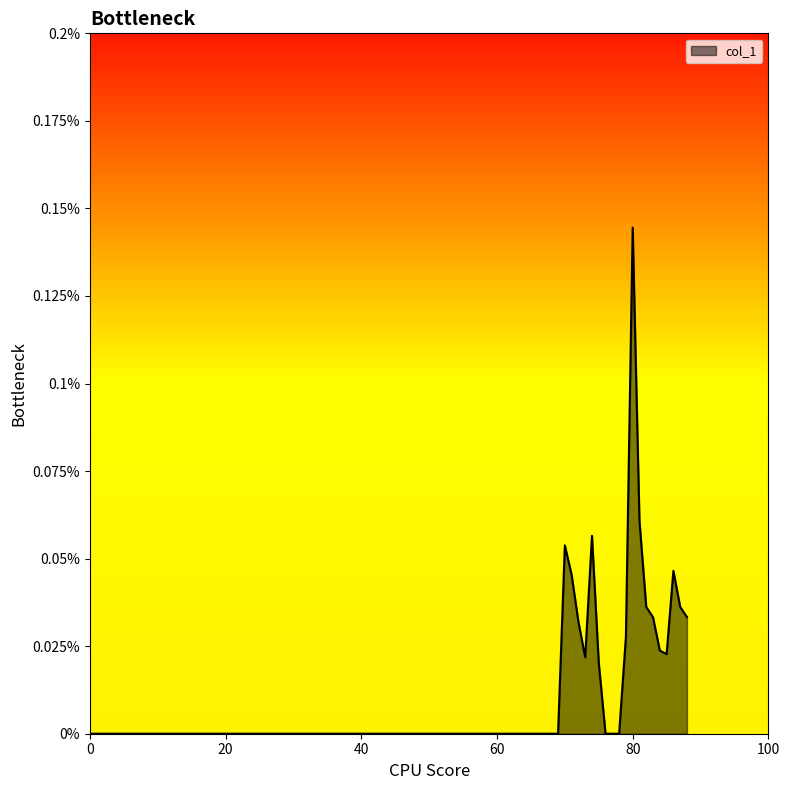

Does the chart have visible grid lines?

No